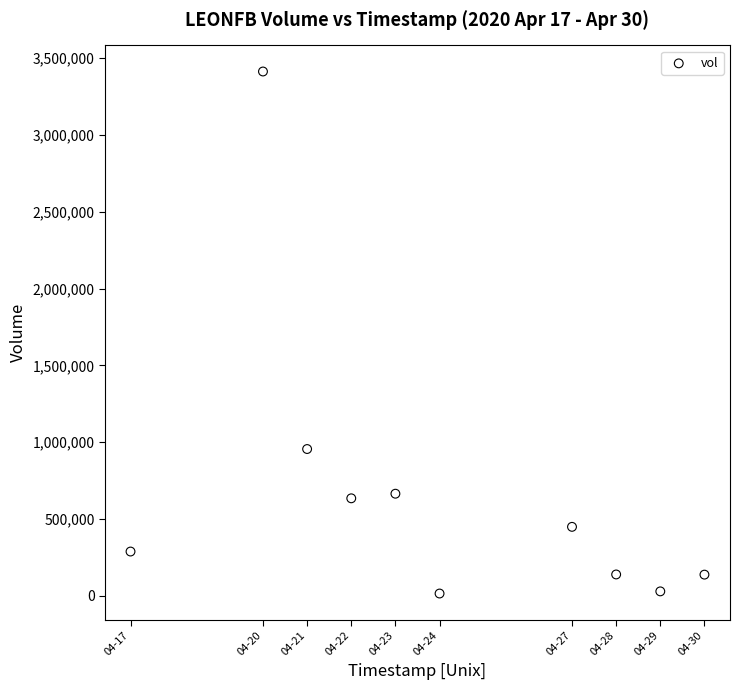

What is the range of Y values (max minus min)?

3397800